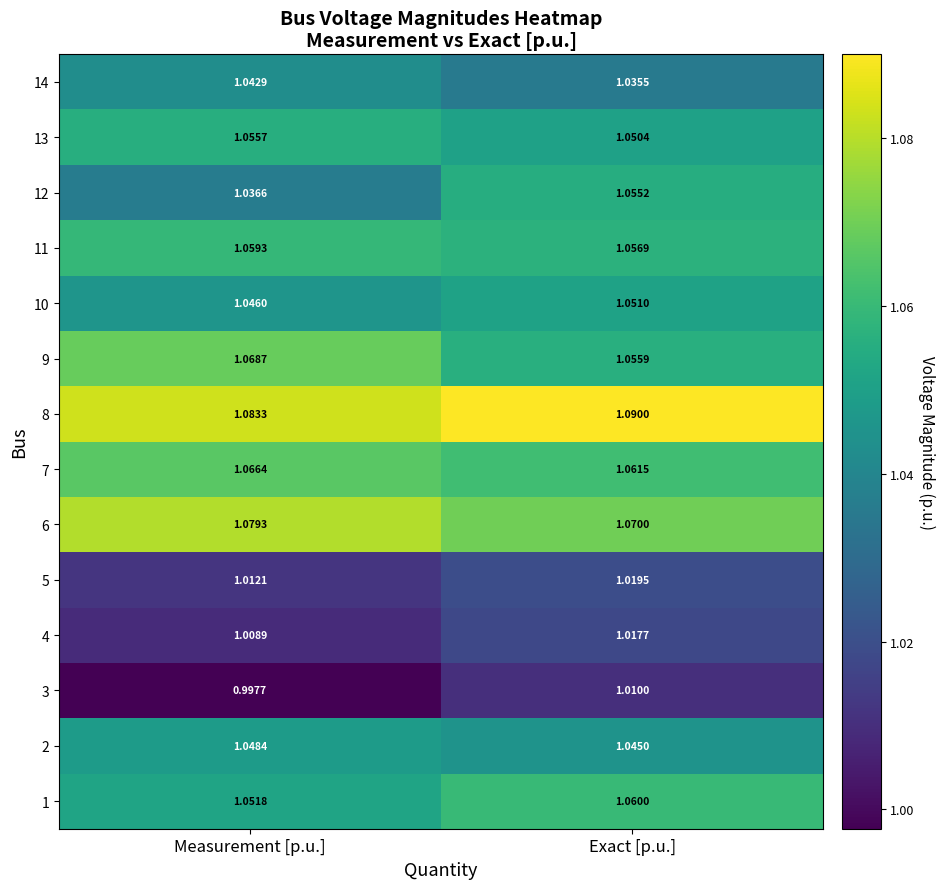

Which category has the lowest value across all series?

Measurement [p.u.]